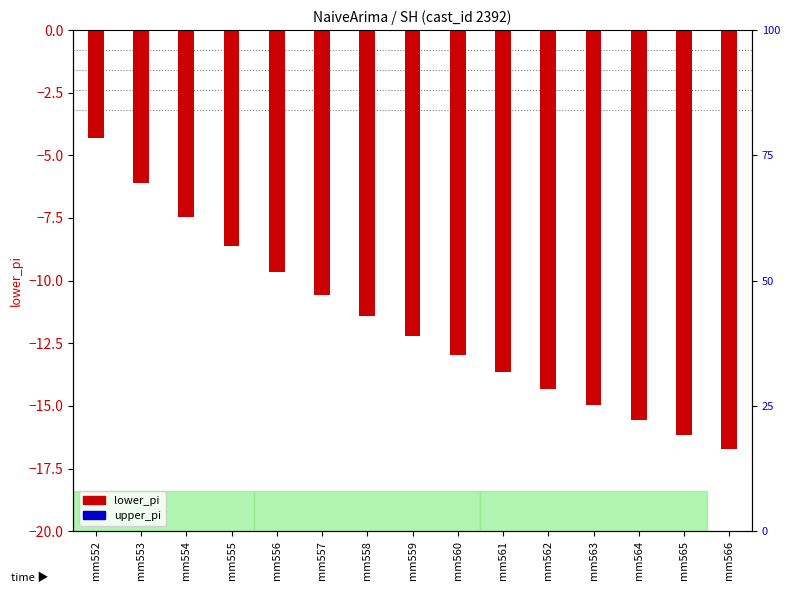

The chart shows a value of -1.5 at mm552. True or false?

False